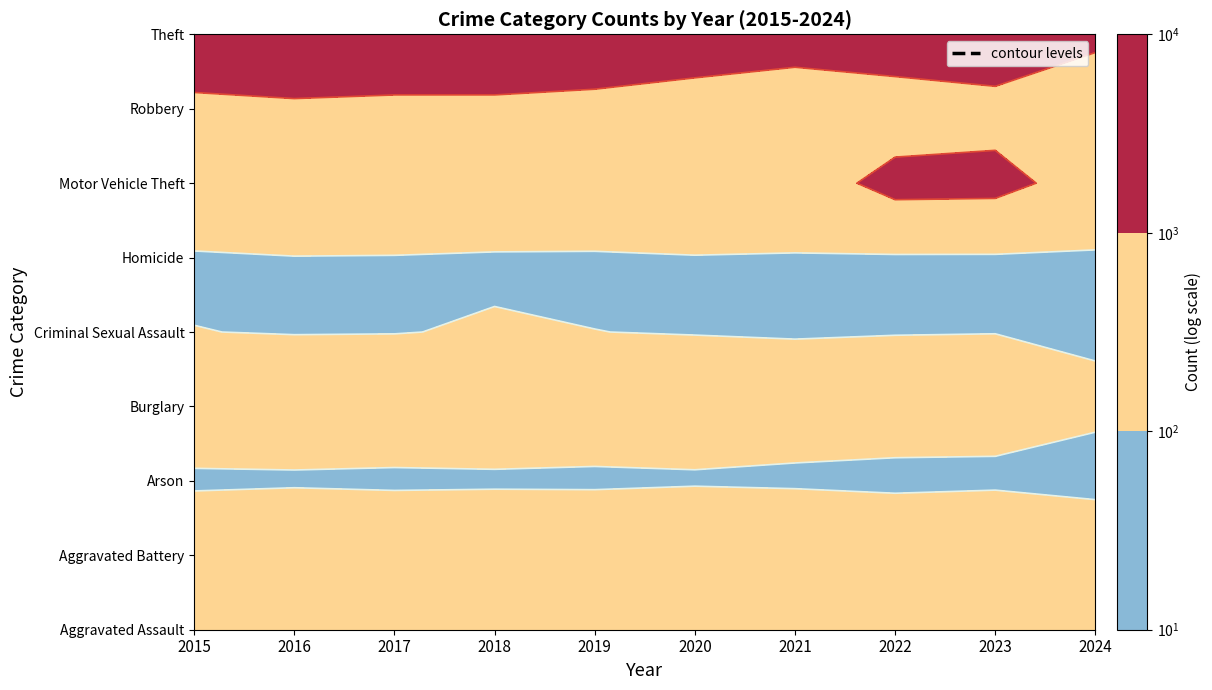

Which label corresponds to the largest value in the chart?

2019